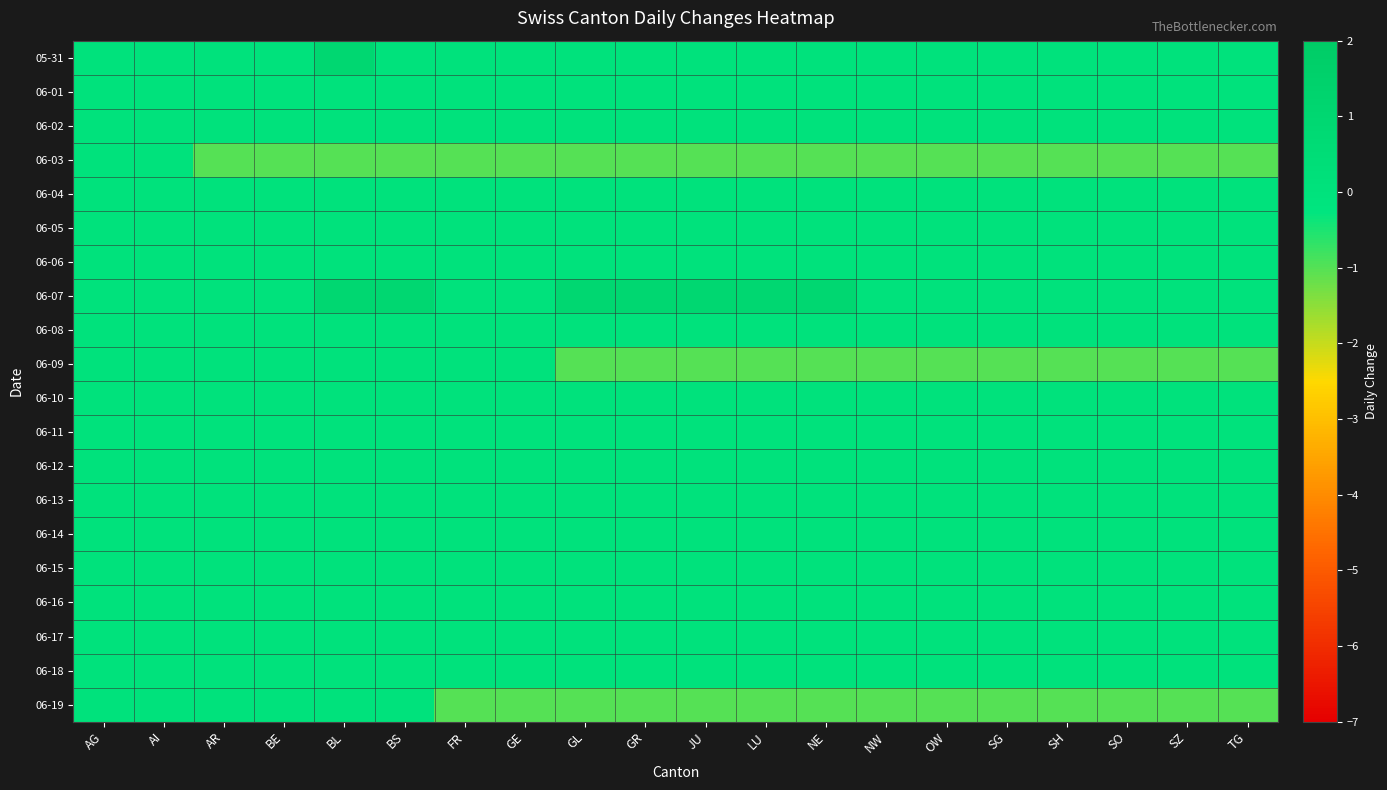

At how many categories does at least one series exceed 0?

7